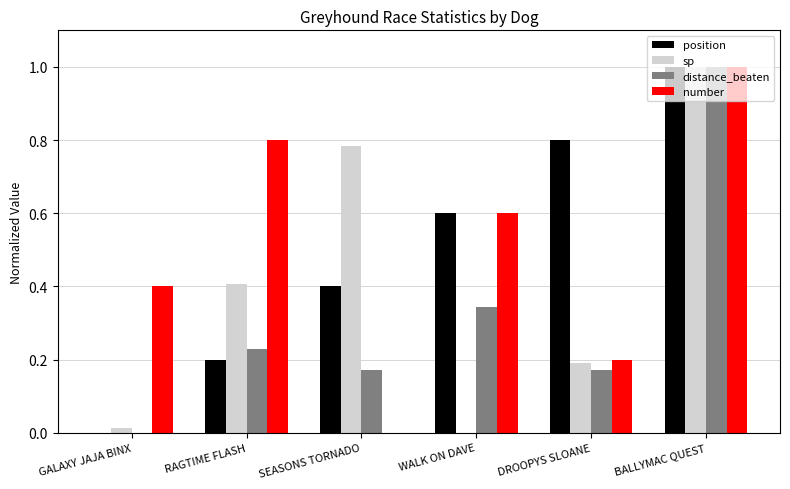

Which series changed the most between SEASONS TORNADO and BALLYMAC QUEST?

number